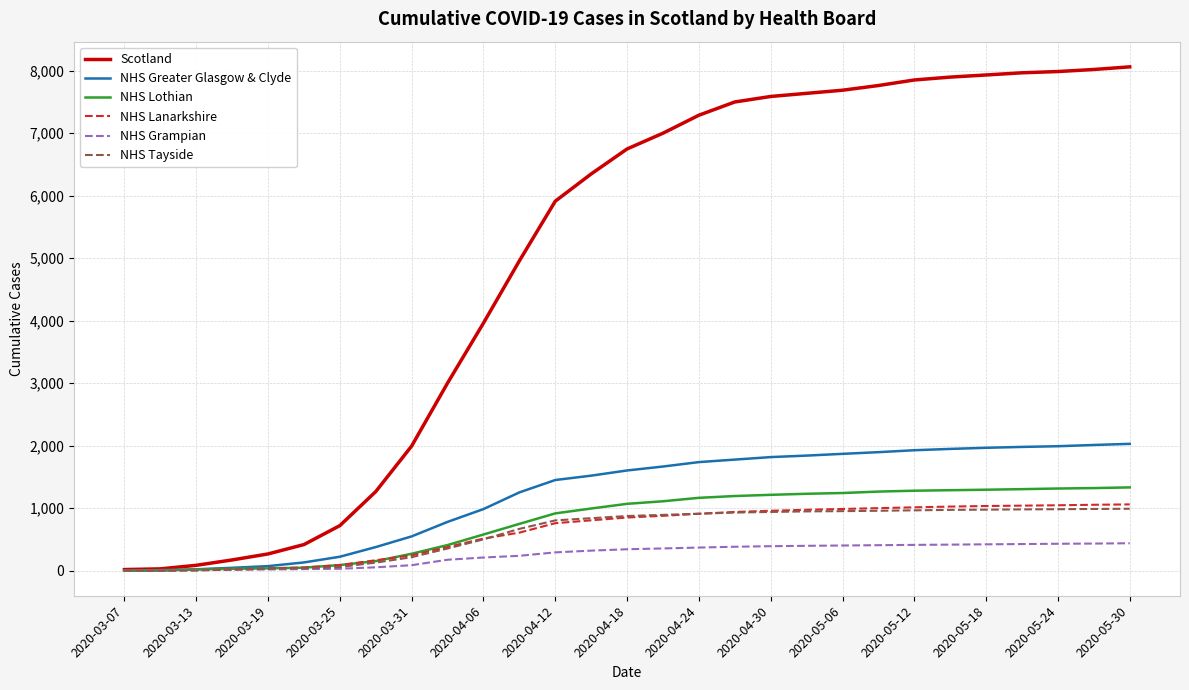

What are all the series names shown in the legend?

Scotland, NHS Greater Glasgow & Clyde, NHS Lothian, NHS Lanarkshire, NHS Grampian, NHS Tayside